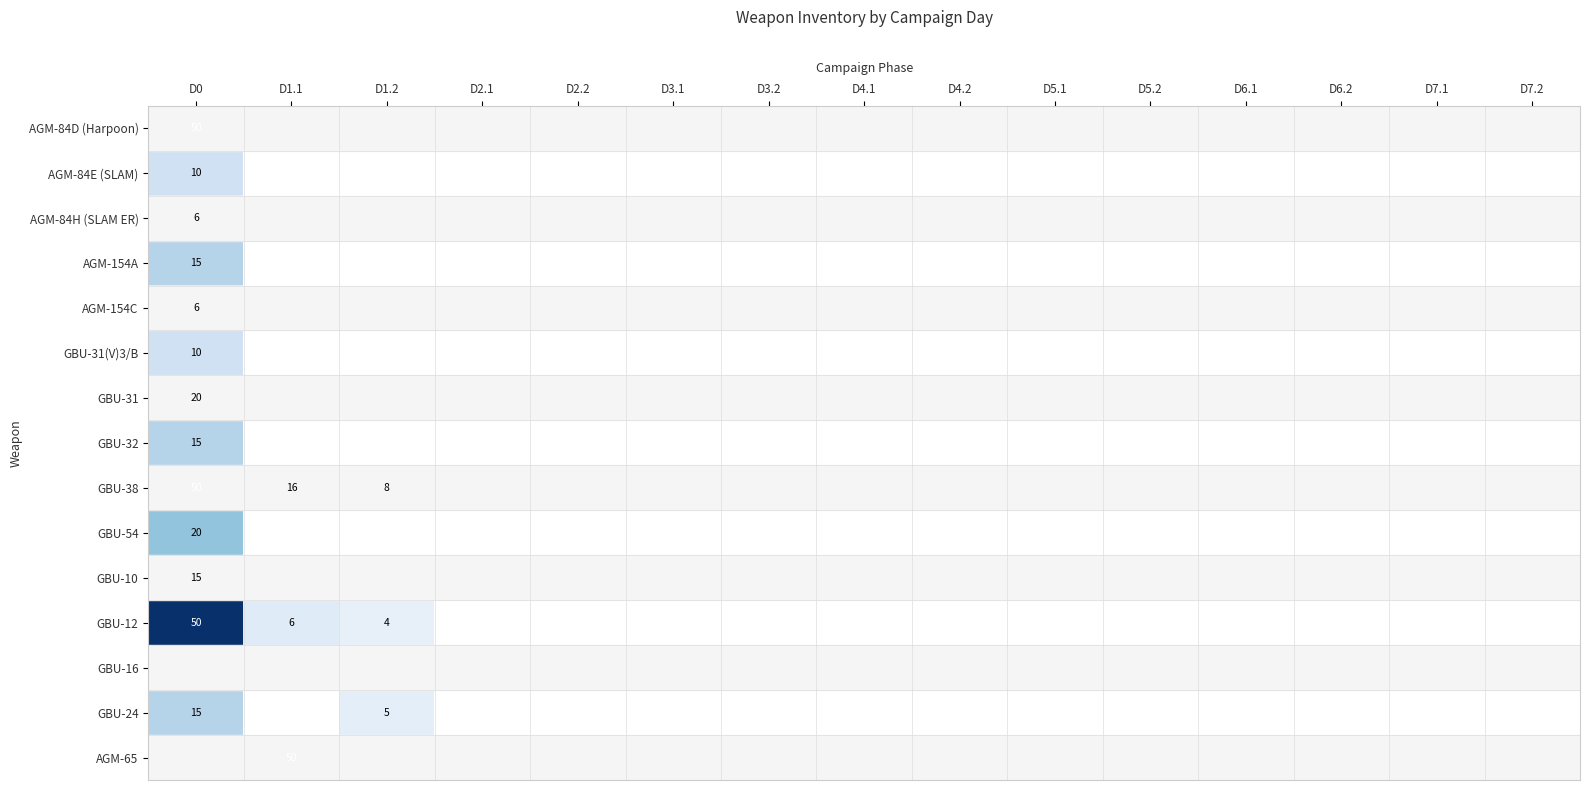

True or false: GBU-24 has a value of 7 at D1.2.

False